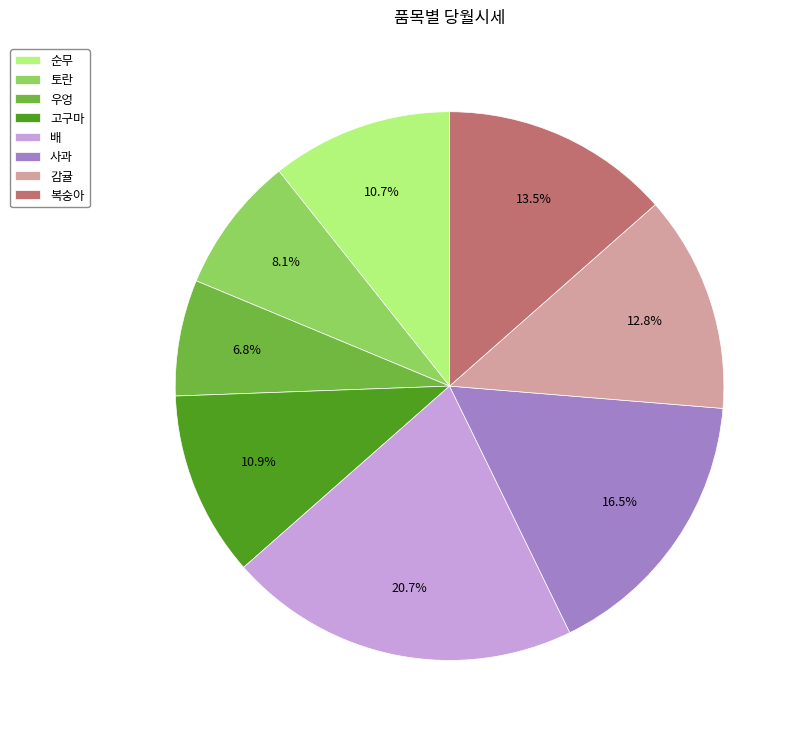

Which category has the biggest portion of the pie?

배